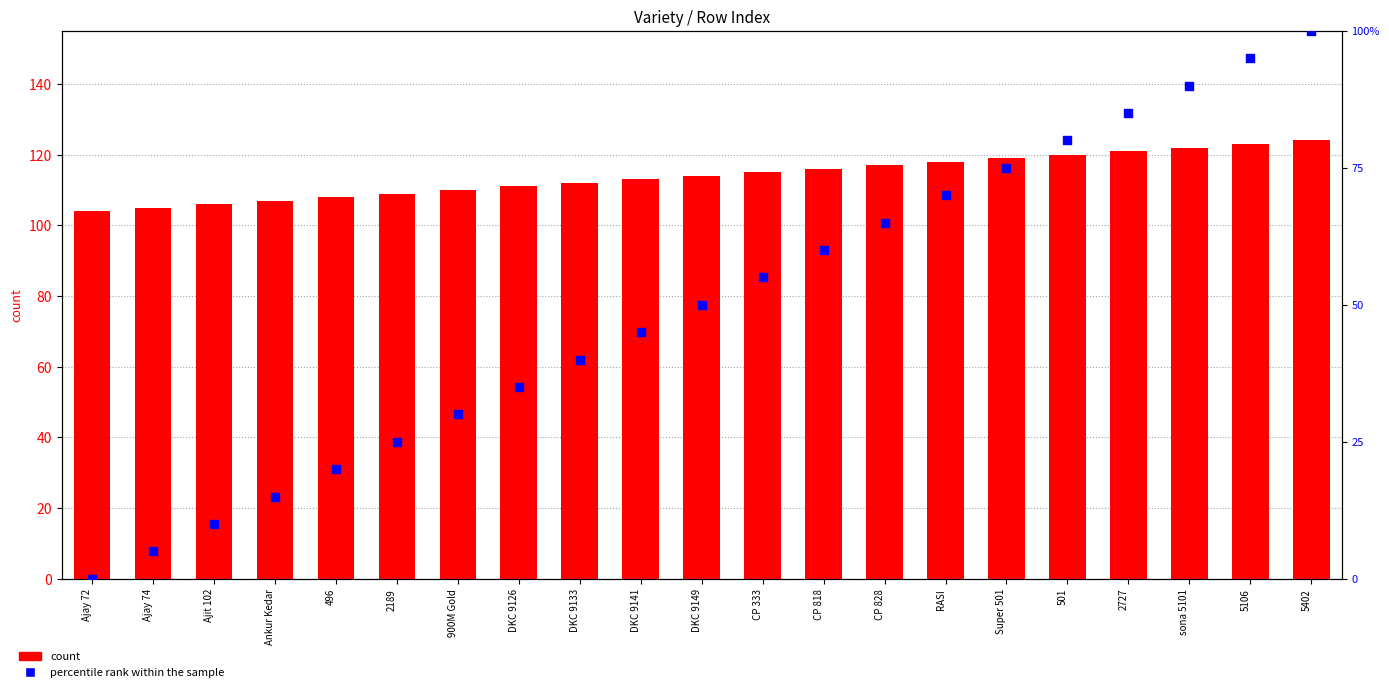

What is the total value across all series at 900M Gold?

140.0